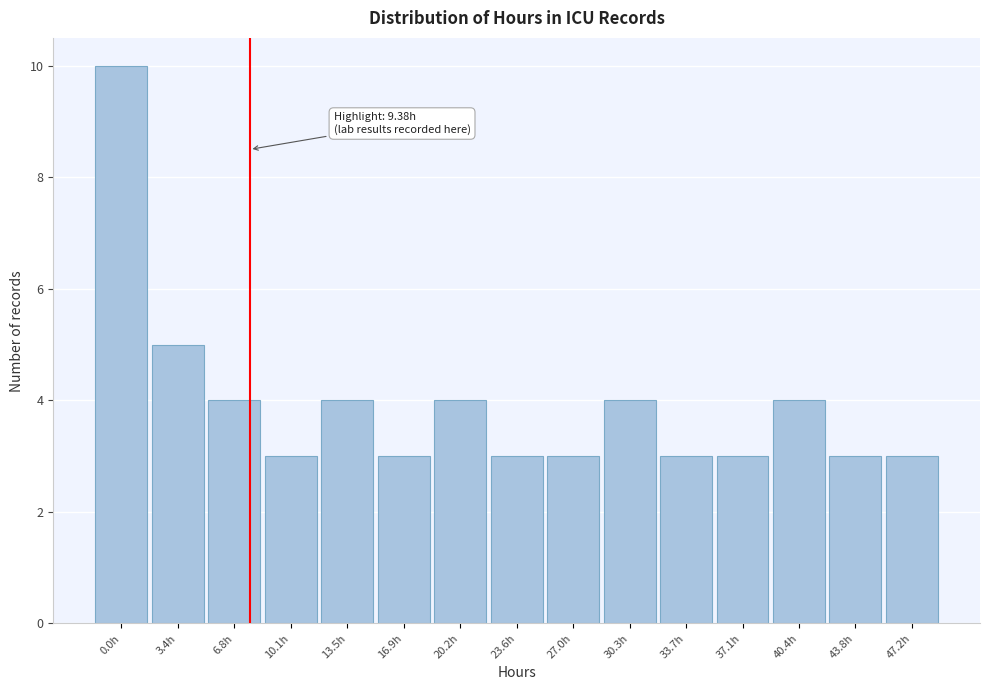

Reading right to left, transcribe all the data shown in this chart.

3	3	4	3	3	4	3	3	4	3	4	3	4	5	10